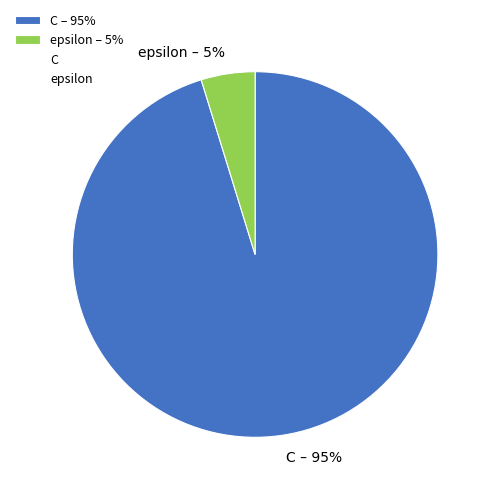

True or false: C – 95% accounts for 95% of the total.

True